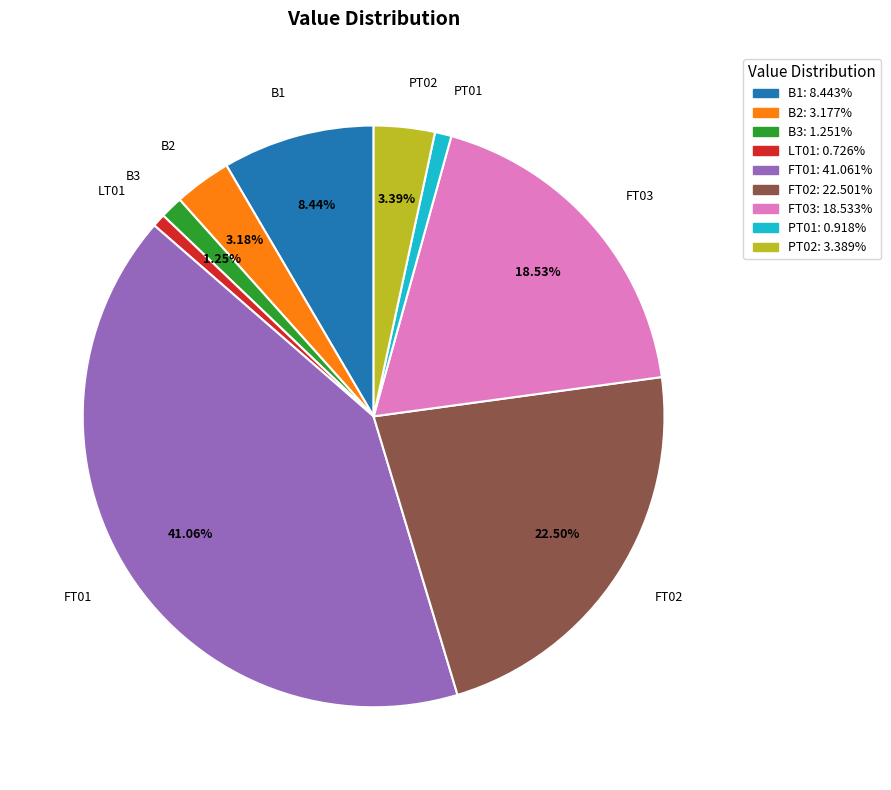

Between PT02 and FT03, which is larger?

FT03